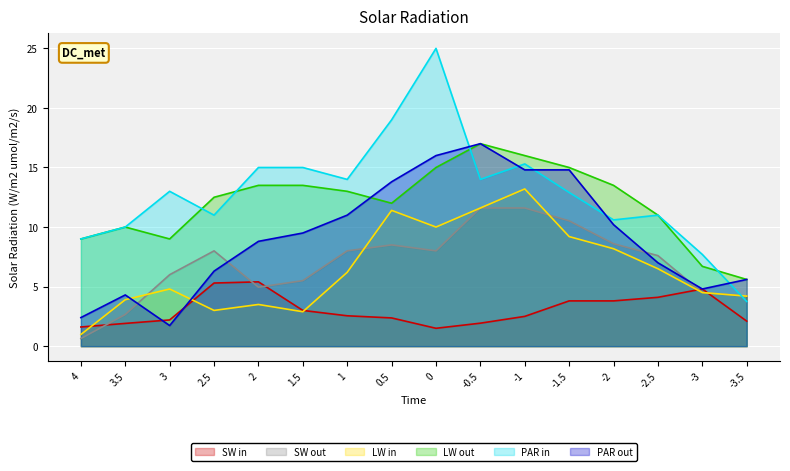

Rank the series by their maximum value, from highest to lowest.

PAR in, LW out, PAR out, LW in, SW out, SW in